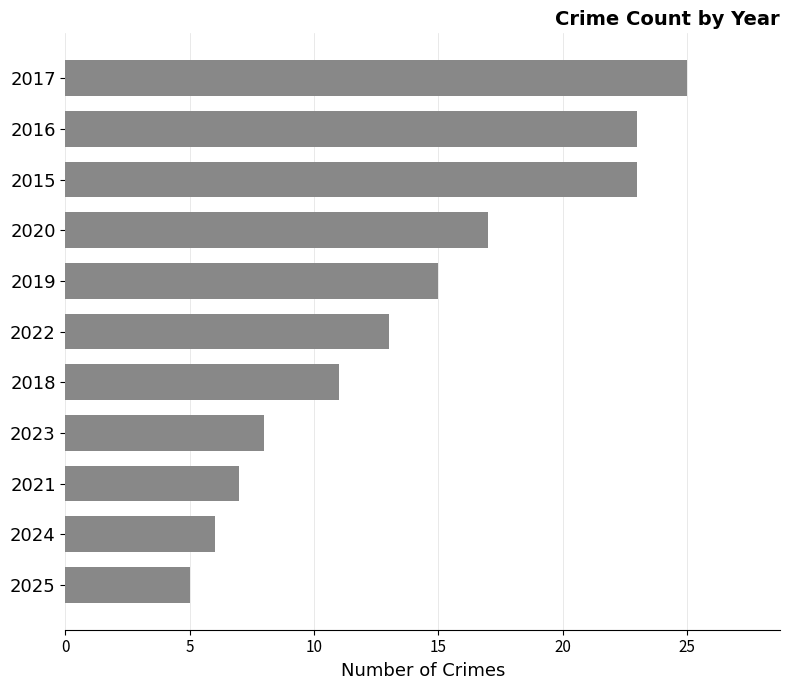

What is the approximate value at 2025?

5